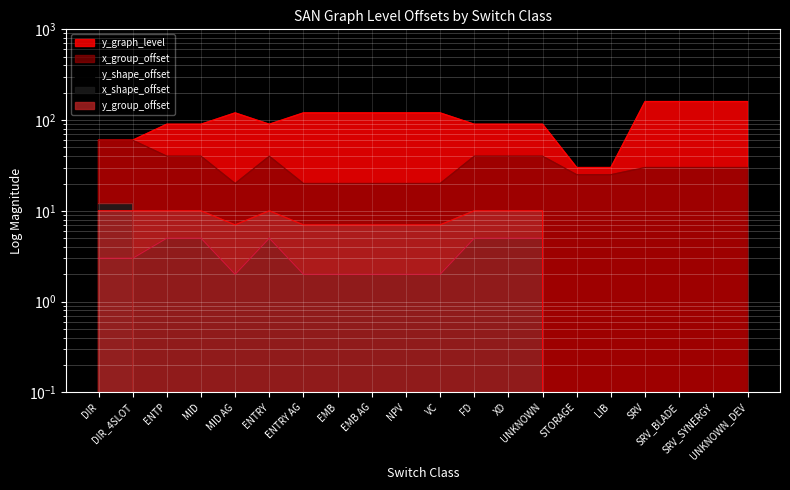

Between MID AG and DIR, which is larger?

MID AG